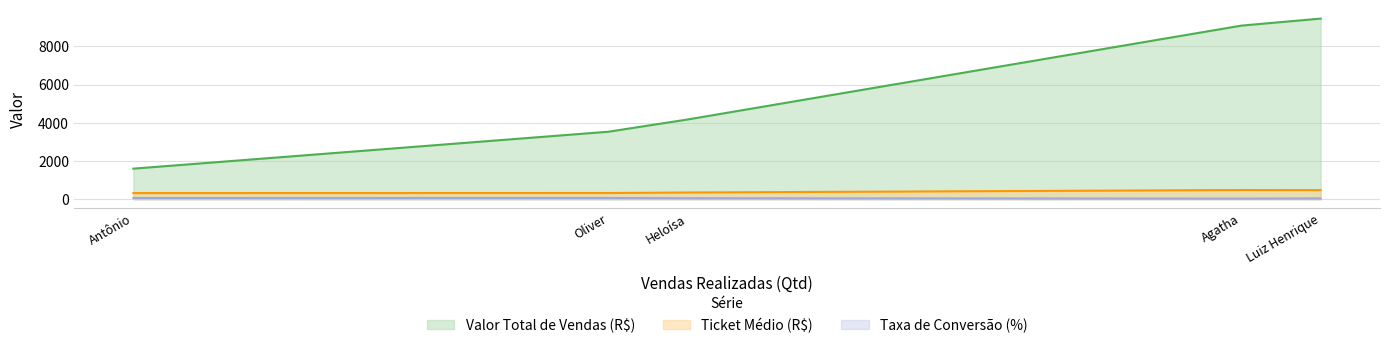

What is the sum of all Taxa de Conversão (%) values?

236.7